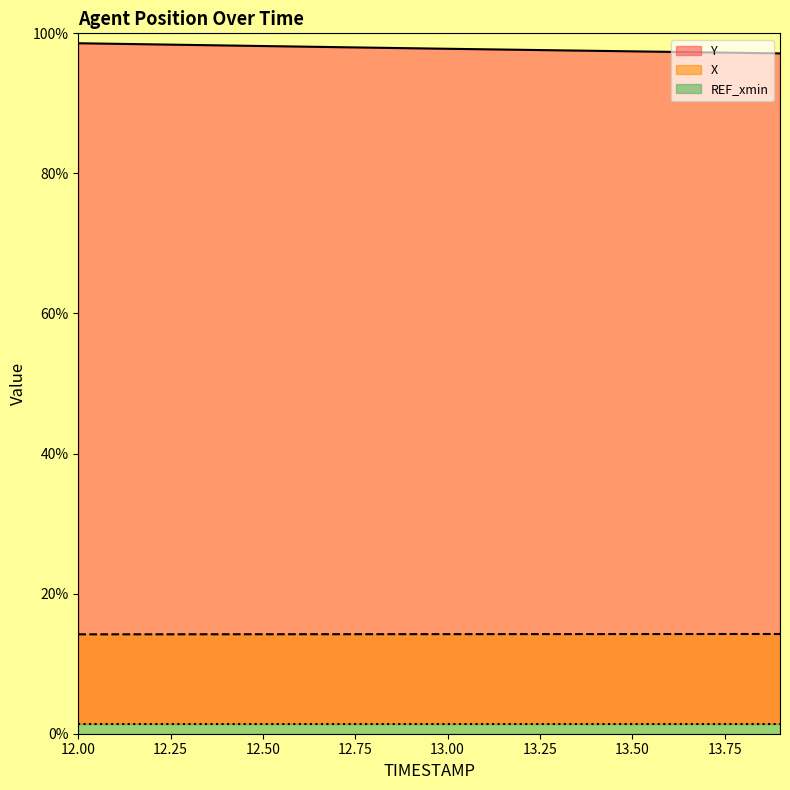

True or false: X has a value of 3.2 at 12.00.

False